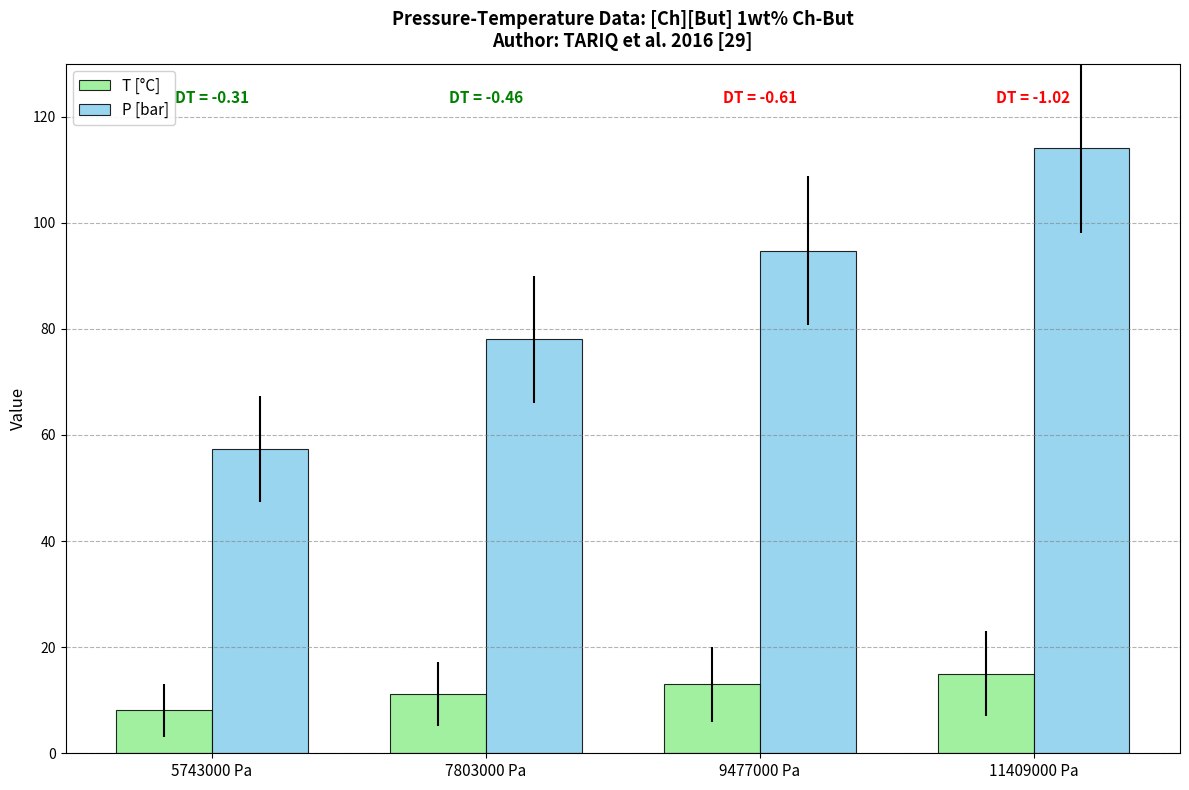

What is the sum of all T [°C] values?

47.2